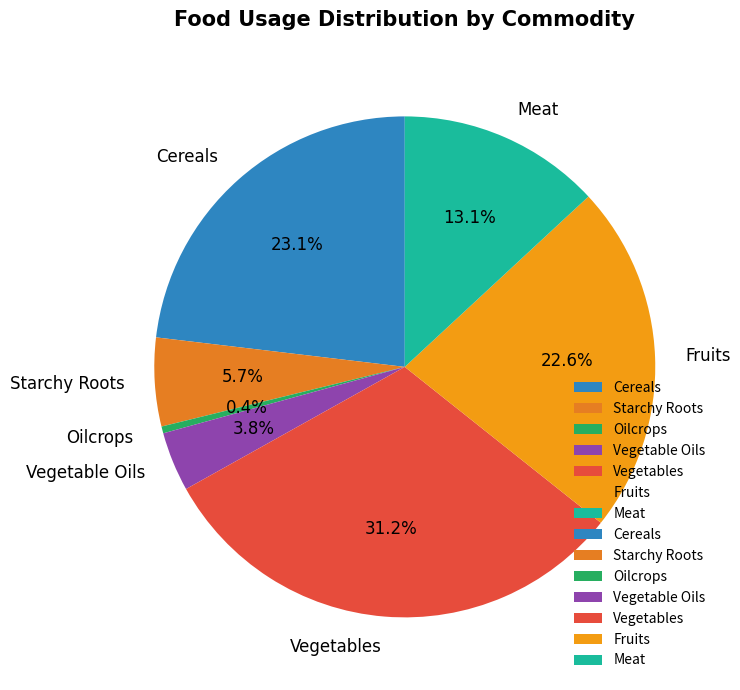

Does Meat account for over 50% of the chart?

No